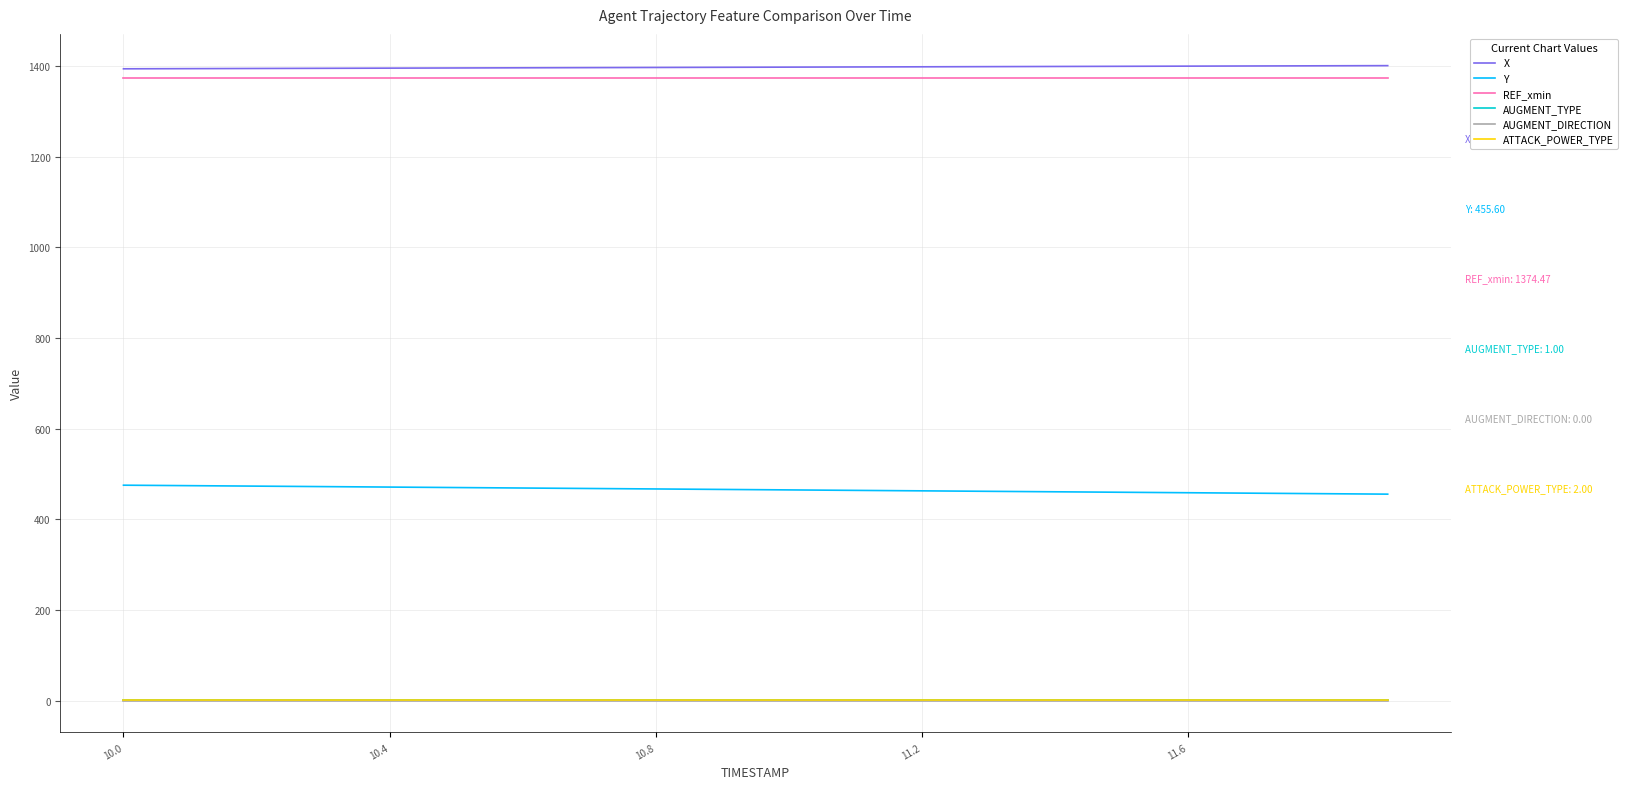

What is the highest value of the X series?

1400.8